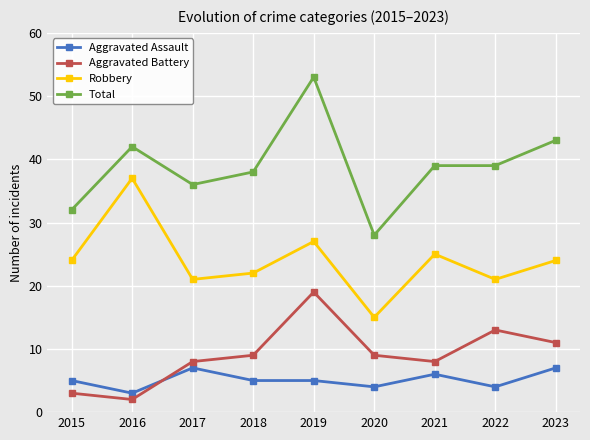

True or false: Robbery and Aggravated Battery cross at least once.

False